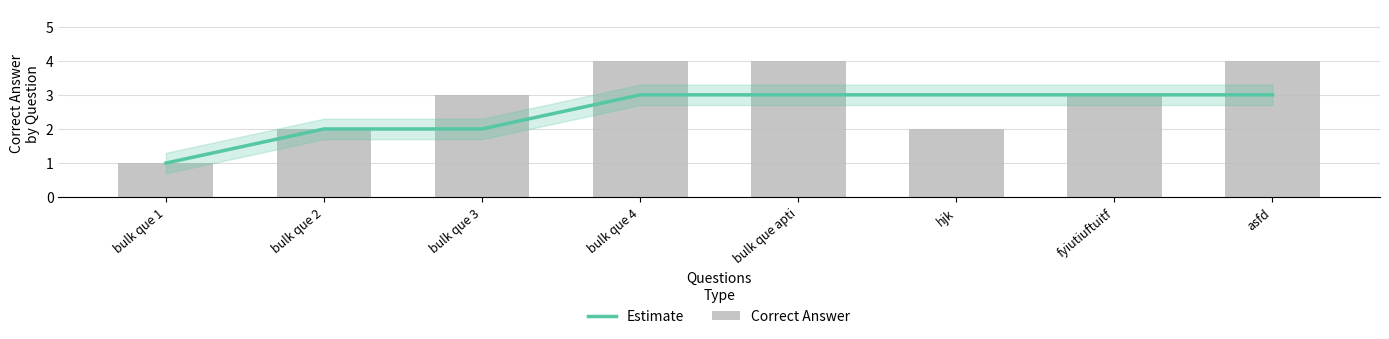

Does the chart contain any negative values?

No